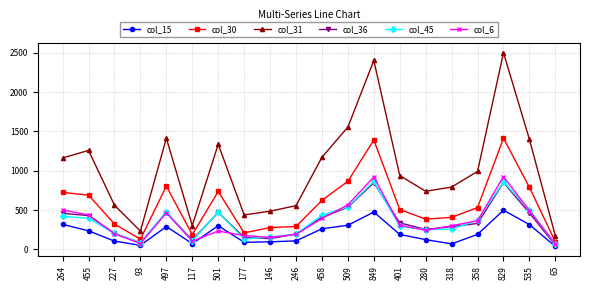

Which series changed the most between 177 and 401?

col_31